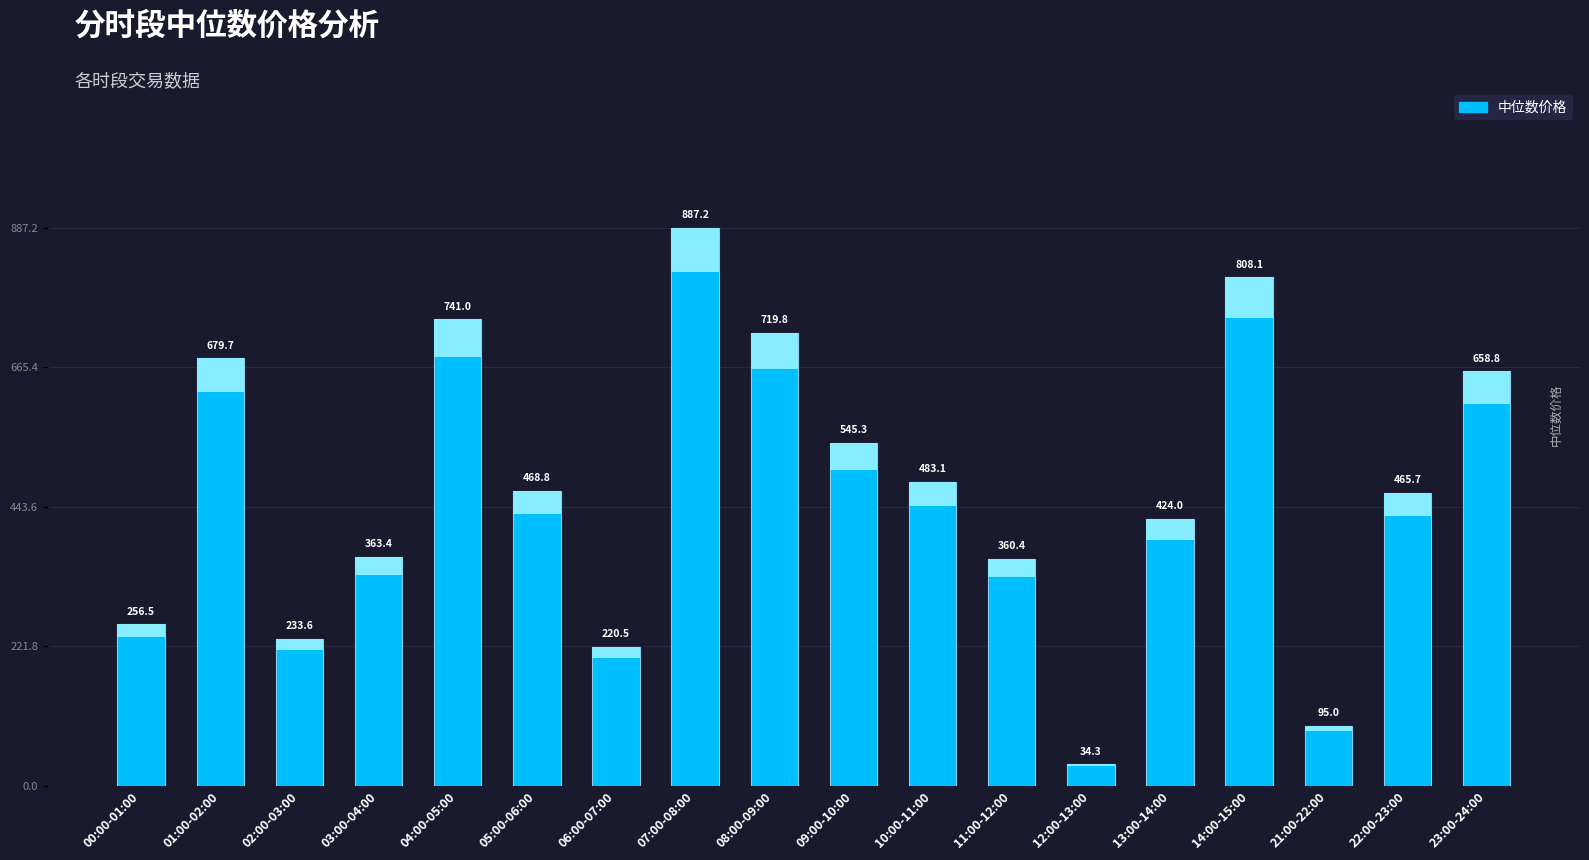

What is the change in value from 01:00-02:00 to 02:00-03:00?

-446.2